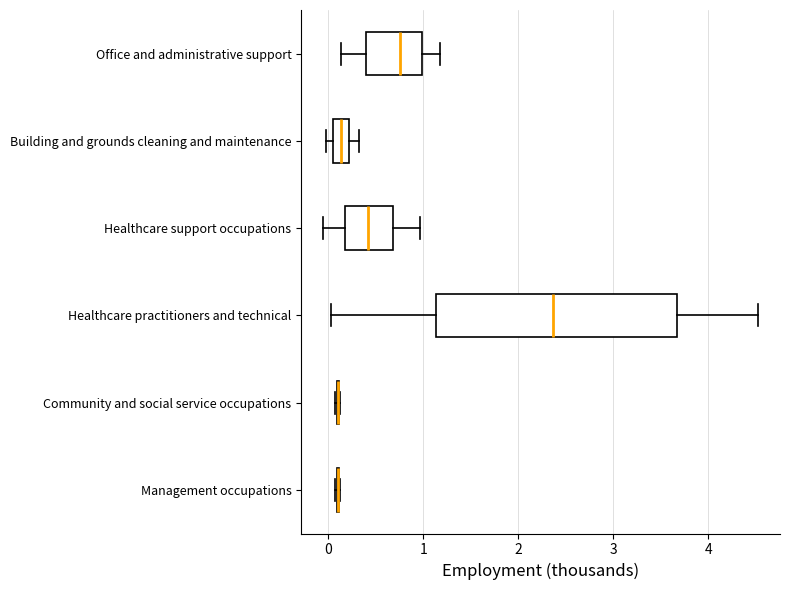

Reading bottom to top, read every box against the x-axis: the position of its median line, the range the box covers, and the ends of its whiskers. The values are not printed on the chart, so give them approximately, as read against the axis.

Management occupations: box collapsed to a line at 0.1, whiskers 0.1 to 0.1
Community and social service occupations: box collapsed to a line at 0.1, whiskers 0.1 to 0.1
Healthcare practitioners and technical: median 2.4, box 1.1 to 3.7, whiskers 0.0 to 4.5
Healthcare support occupations: median 0.4, box 0.2 to 0.7, whiskers -0.1 to 1.0
Building and grounds cleaning and maintenance: median 0.1, box 0.0 to 0.2, whiskers 0.0 (just left of the box's left edge) to 0.3
Office and administrative support: median 0.7, box 0.4 to 1.0, whiskers 0.1 to 1.2